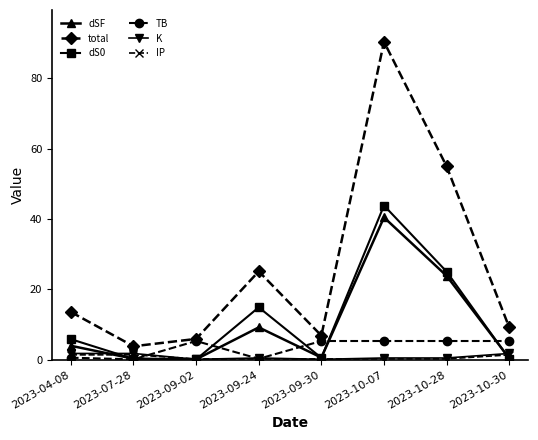

What is the value of the dS0 point at the 5th from the left?

0.5